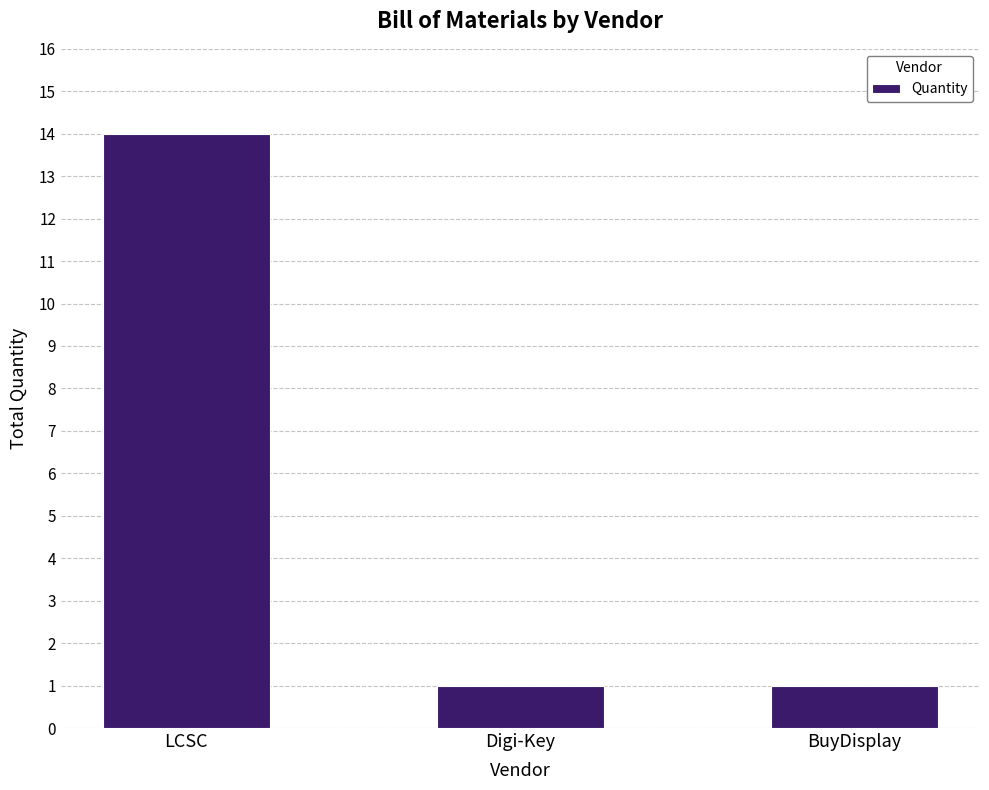

Reading left to right, list all the values displayed in this chart.

LCSC=14	Digi-Key=1	BuyDisplay=1